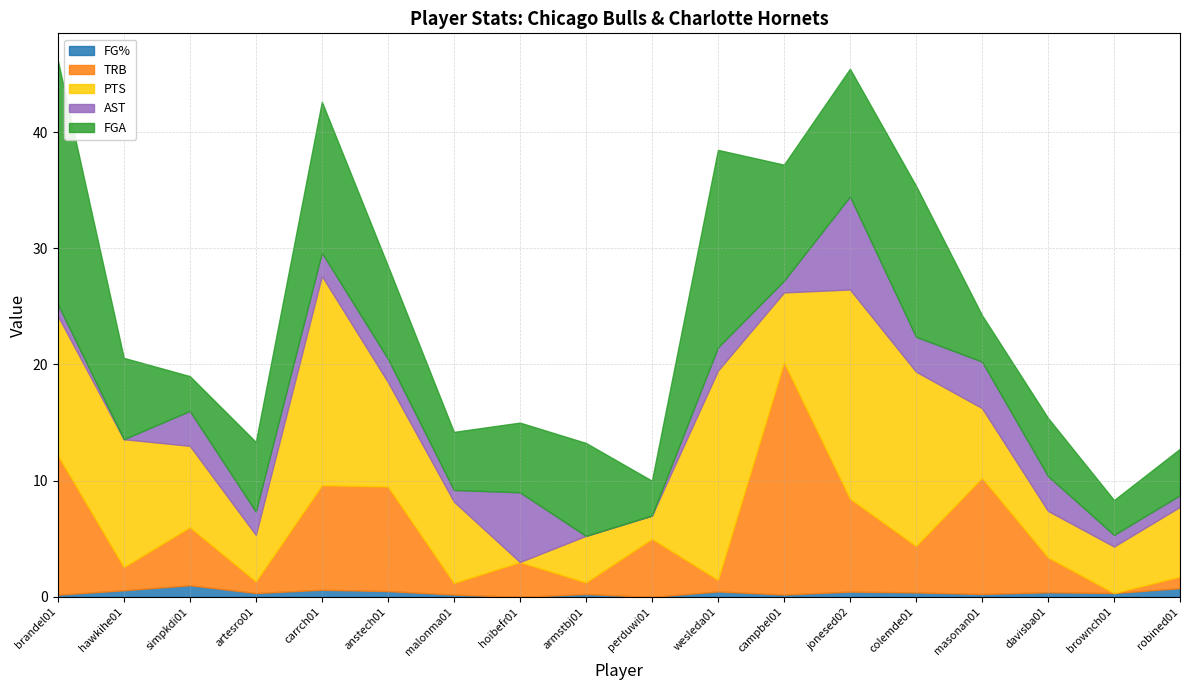

What is the label of the 15th point from the left?

masonan01